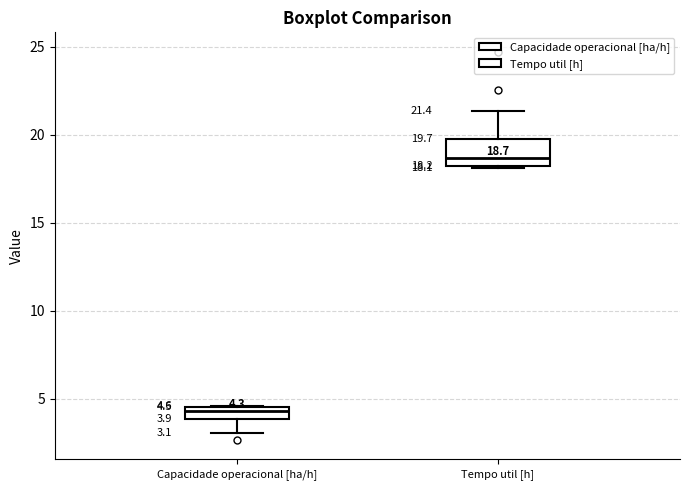

Which box is the tallest, from its lower edge to its upper edge?

Tempo util [h]